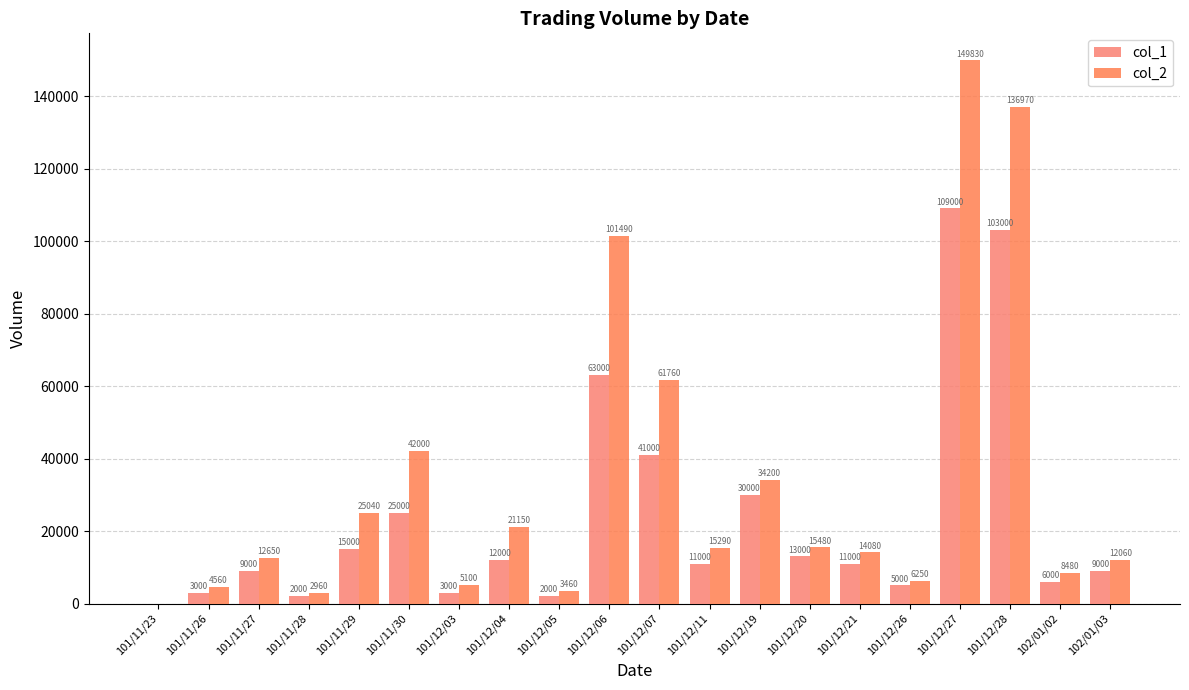

Count the number of data series in this chart.

2